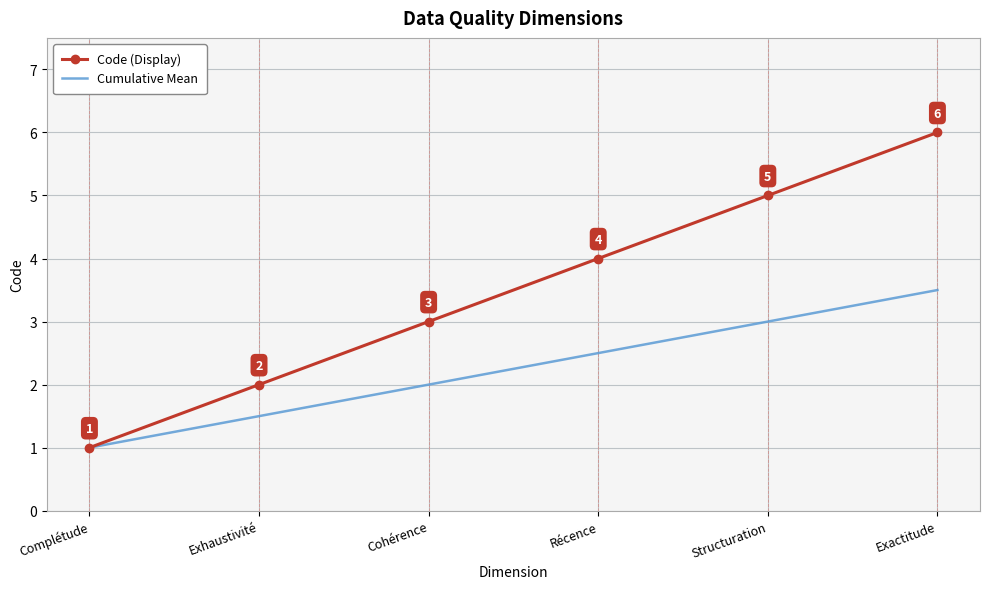

Which series has the widest spread of values?

Code (Display)